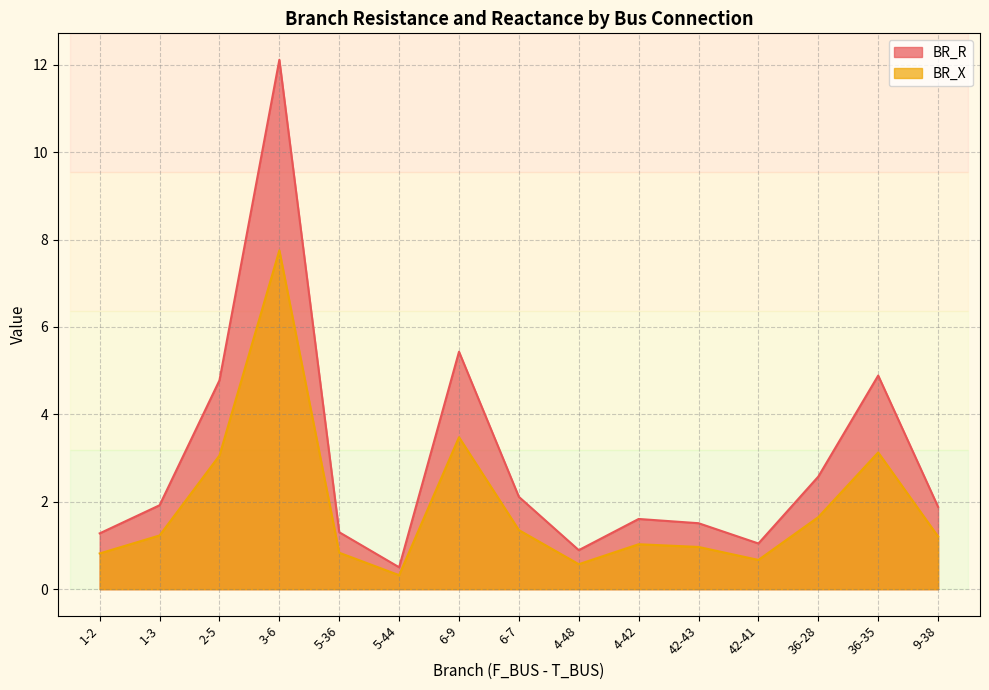

What is the label of the 5th point from the left?

5-36